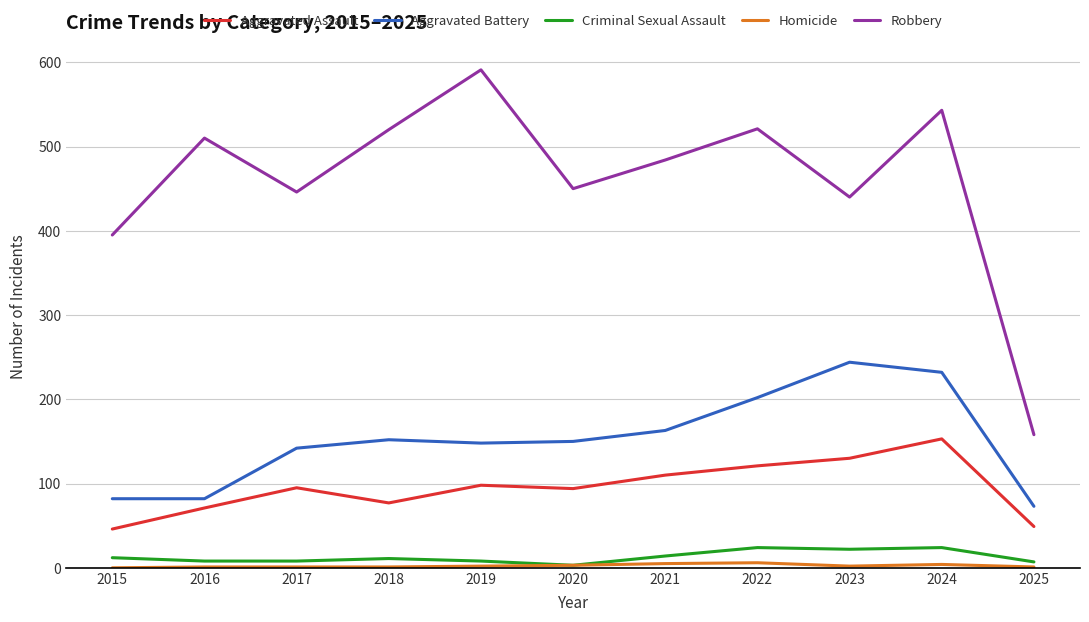

At which category does the chart reach its peak across all series?

2019